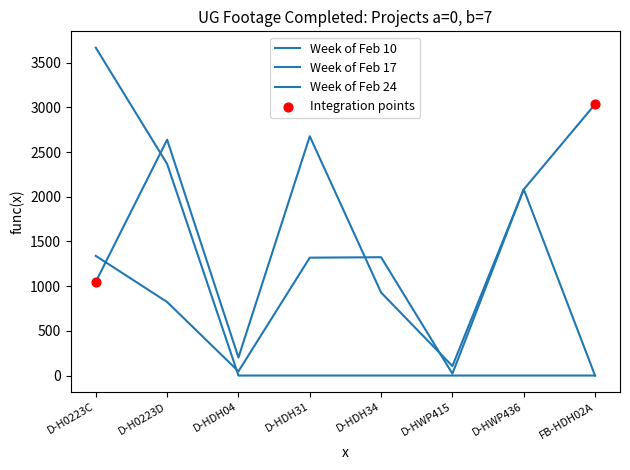

Does the chart have visible grid lines?

No